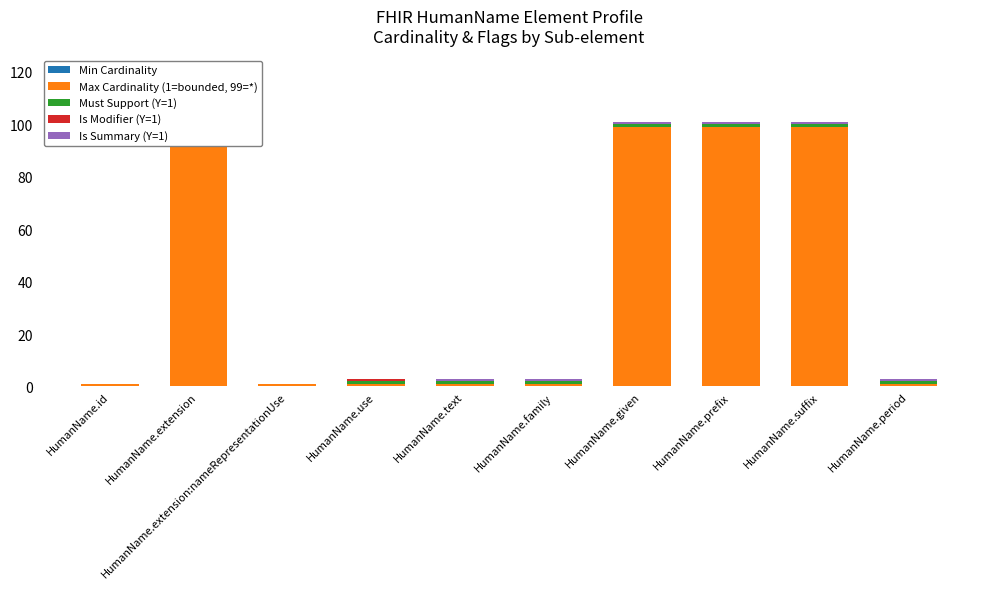

What position from the right is HumanName.period?

1